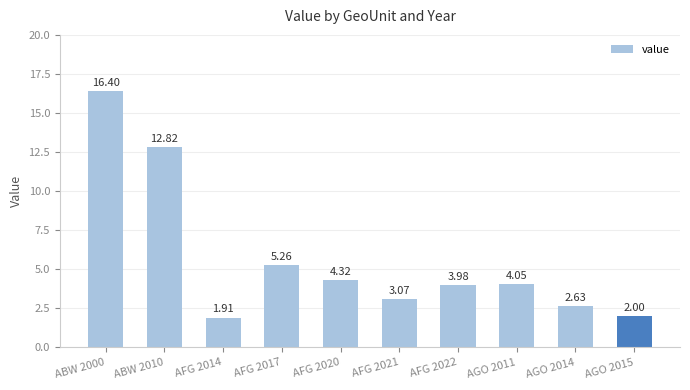

What position from the right is AFG 2021?

5